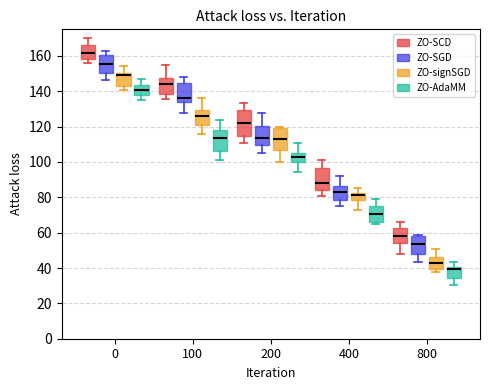

Where is the lower edge of the box for 0 (ZO-AdaMM) on the y-axis? The values are not printed on the chart, so give them approximately, as read against the axis.

138